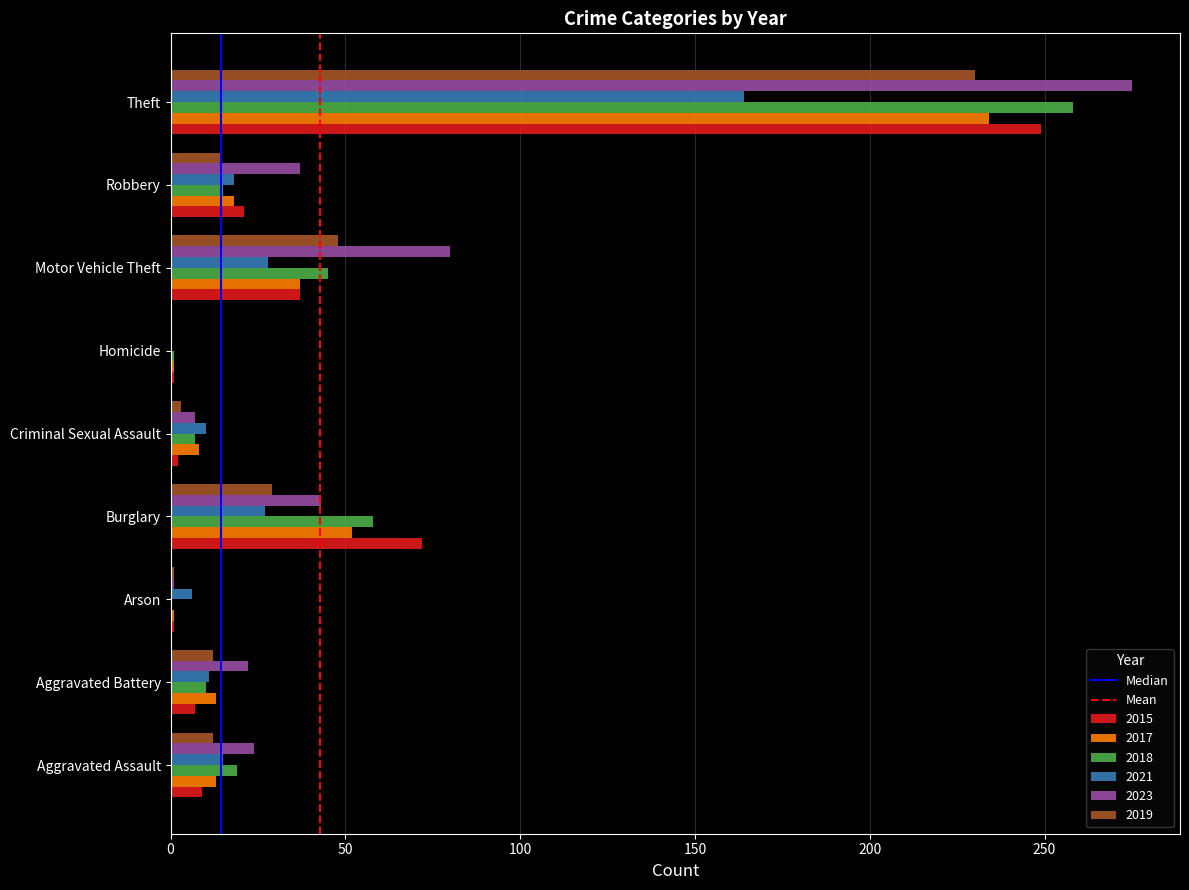

At which category is the sum across all series the highest?

Theft